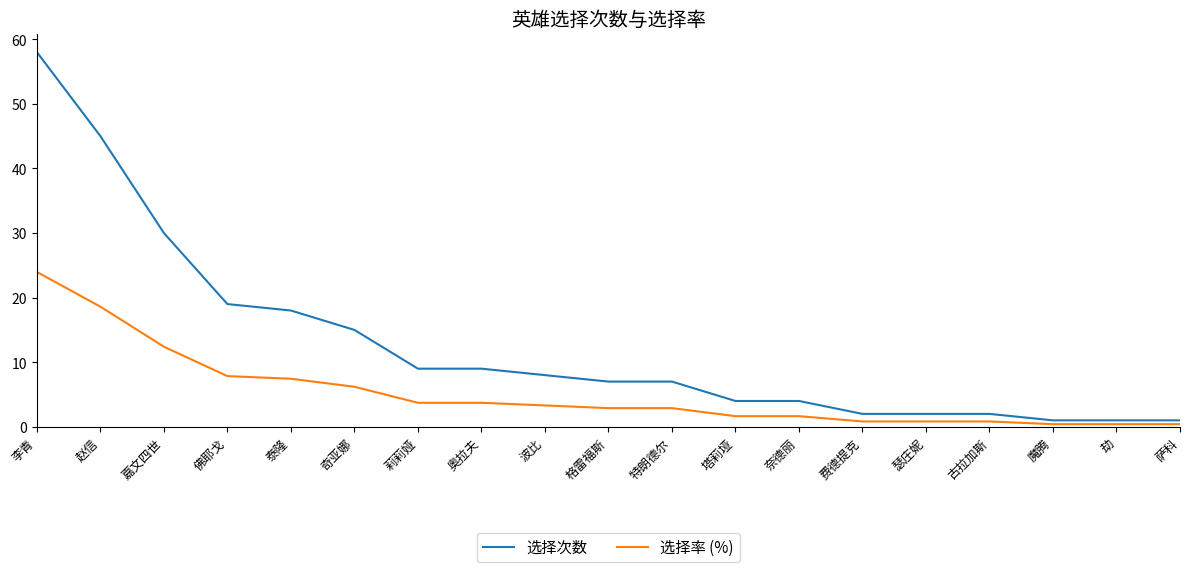

What are all the series names shown in the legend?

选择次数, 选择率 (%)